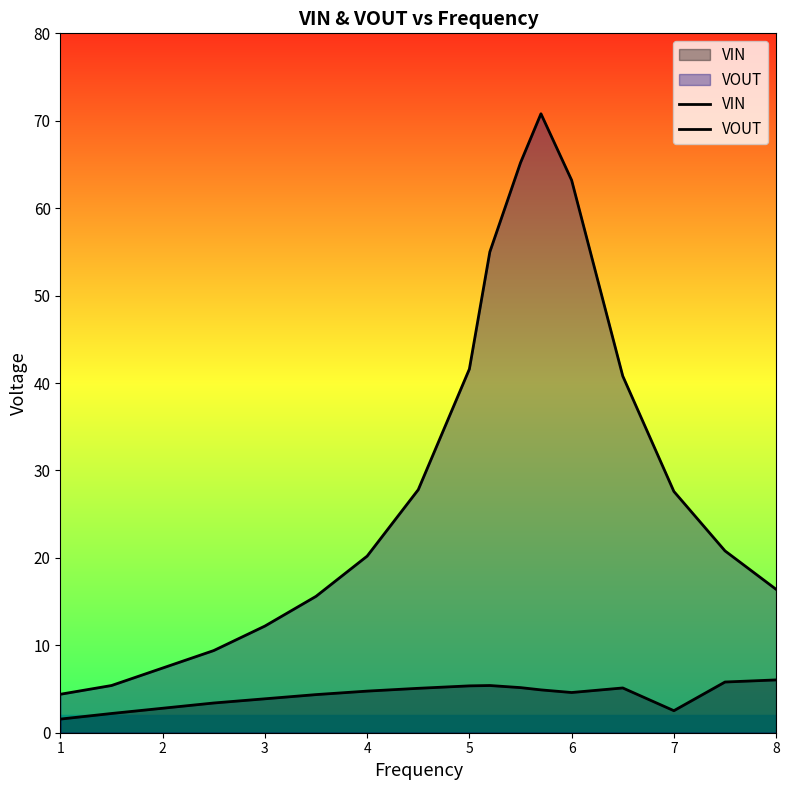

Does the chart display data point markers on the line(s)?

No